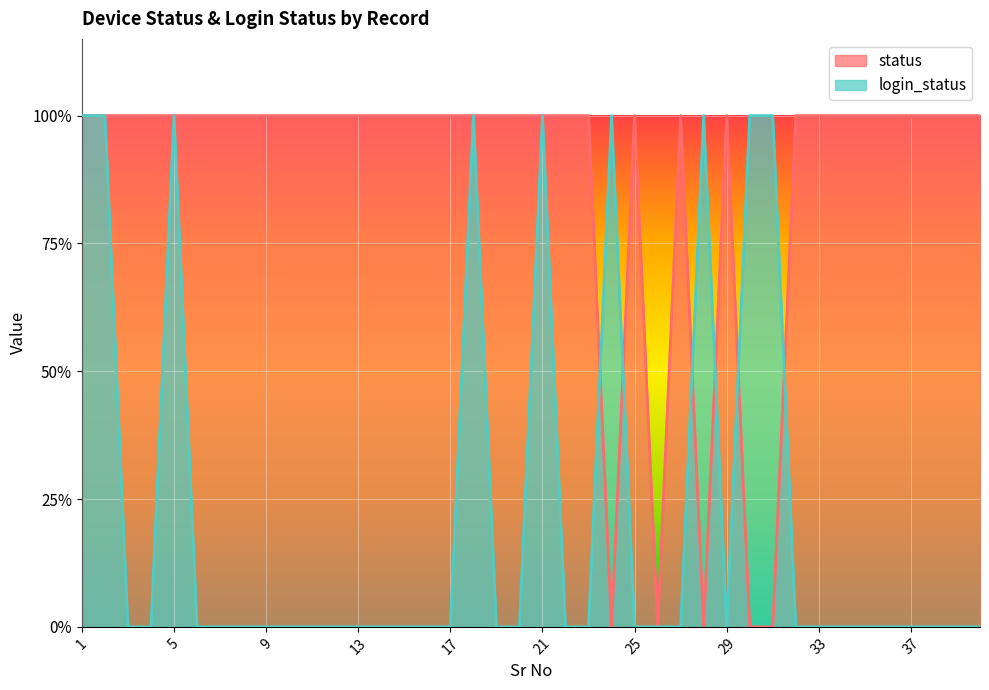

Does the chart display data point markers on the line(s)?

No